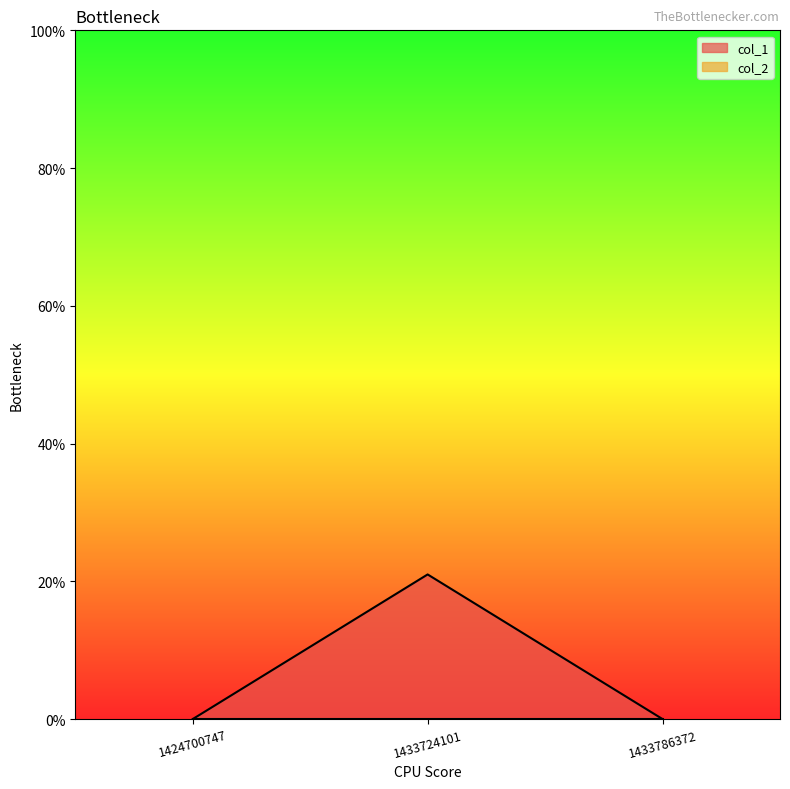

What is the value of the 2nd point from the left?

21